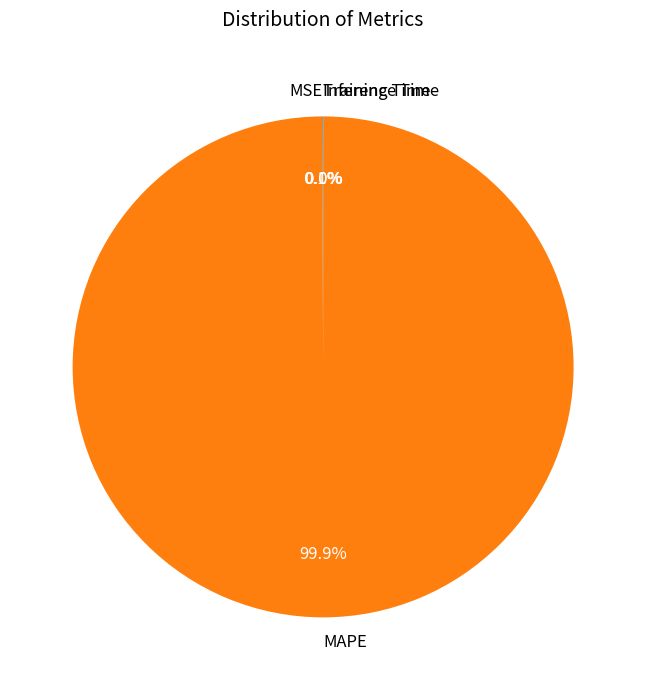

Is there a majority slice in this chart?

Yes